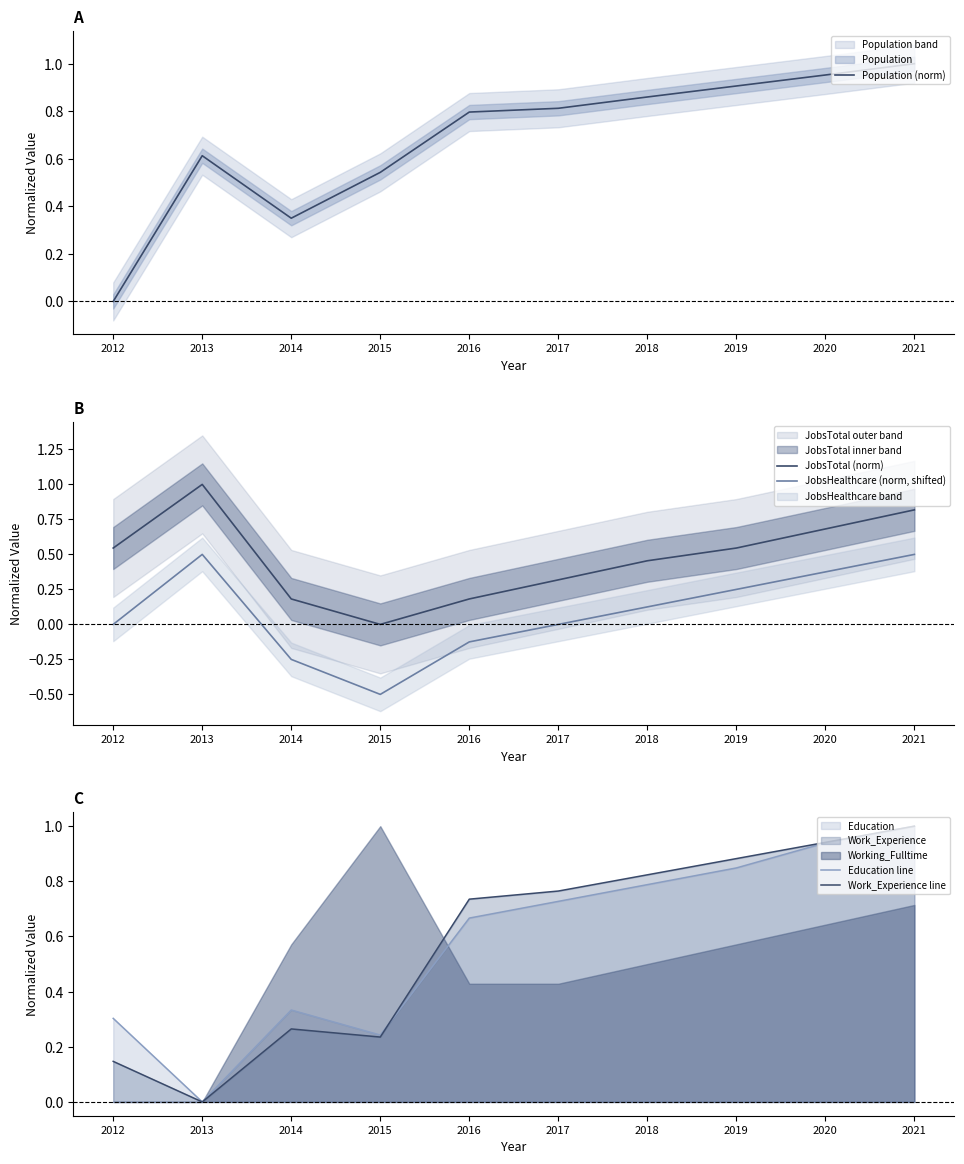

At which category does JobsTotal (norm) reach its first local peak?

2013